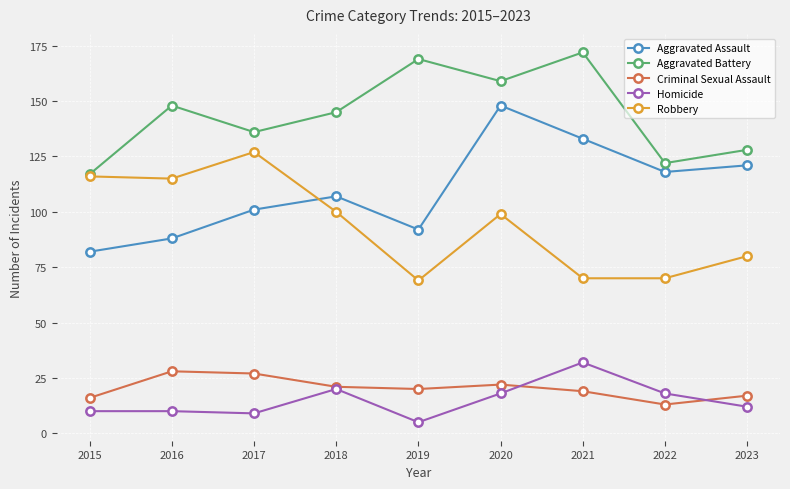

Rank the series by their maximum value, from highest to lowest.

Aggravated Battery, Aggravated Assault, Robbery, Homicide, Criminal Sexual Assault